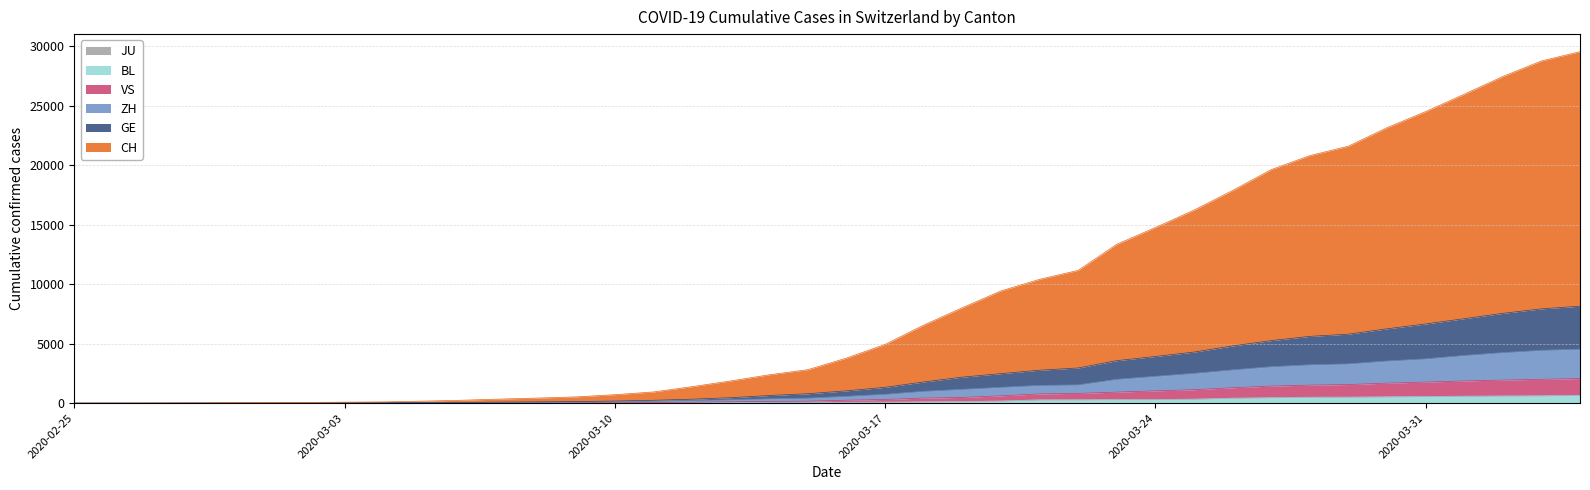

How many lines are shown in the chart?

6